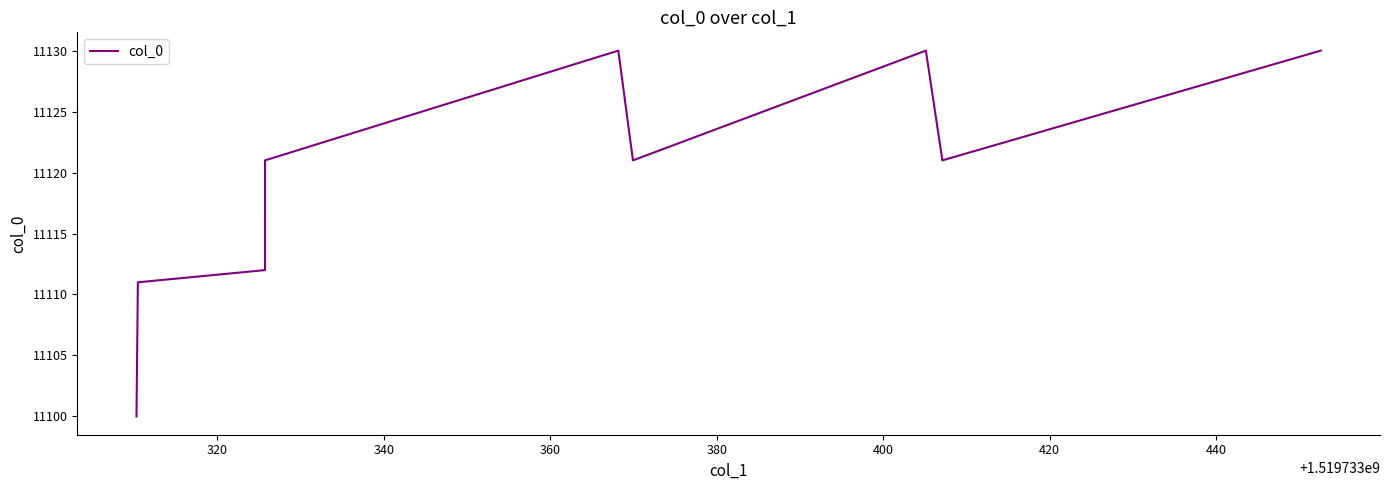

What is the greatest value displayed?

11130